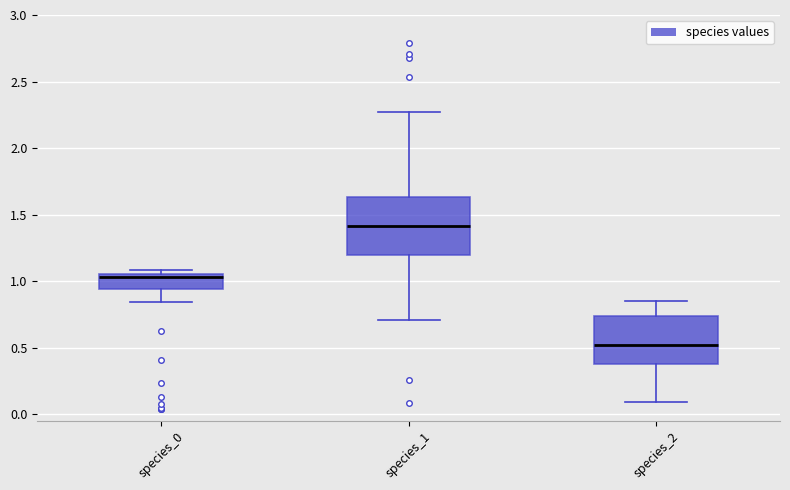

Which box has the highest median line?

species_1